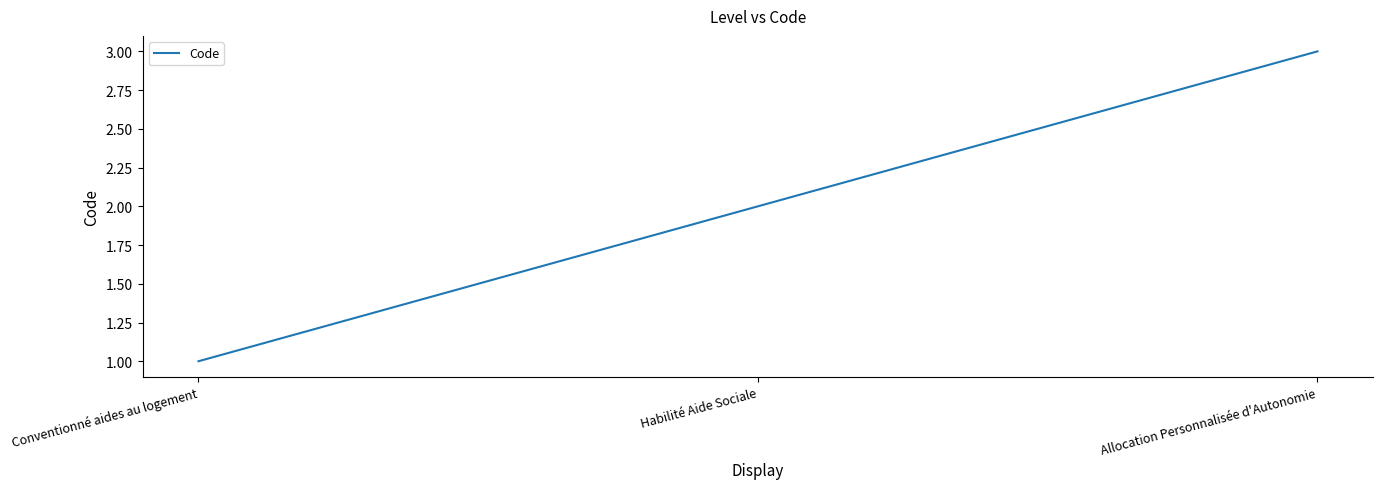

List the labels in order of value, largest first.

Allocation Personnalisée d'Autonomie, Habilité Aide Sociale, Conventionné aides au logement